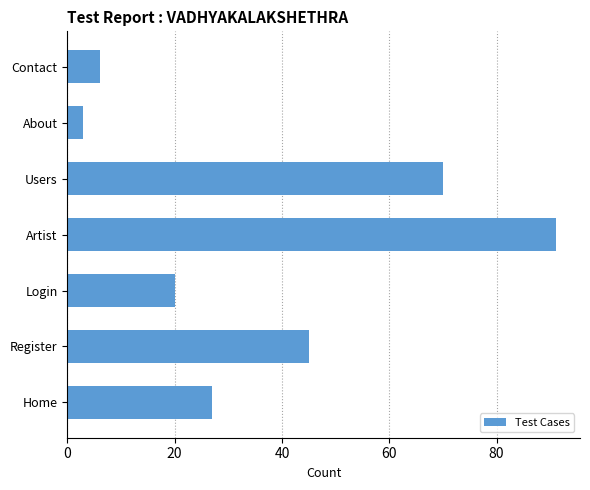

What is the maximum value shown in the chart?

91